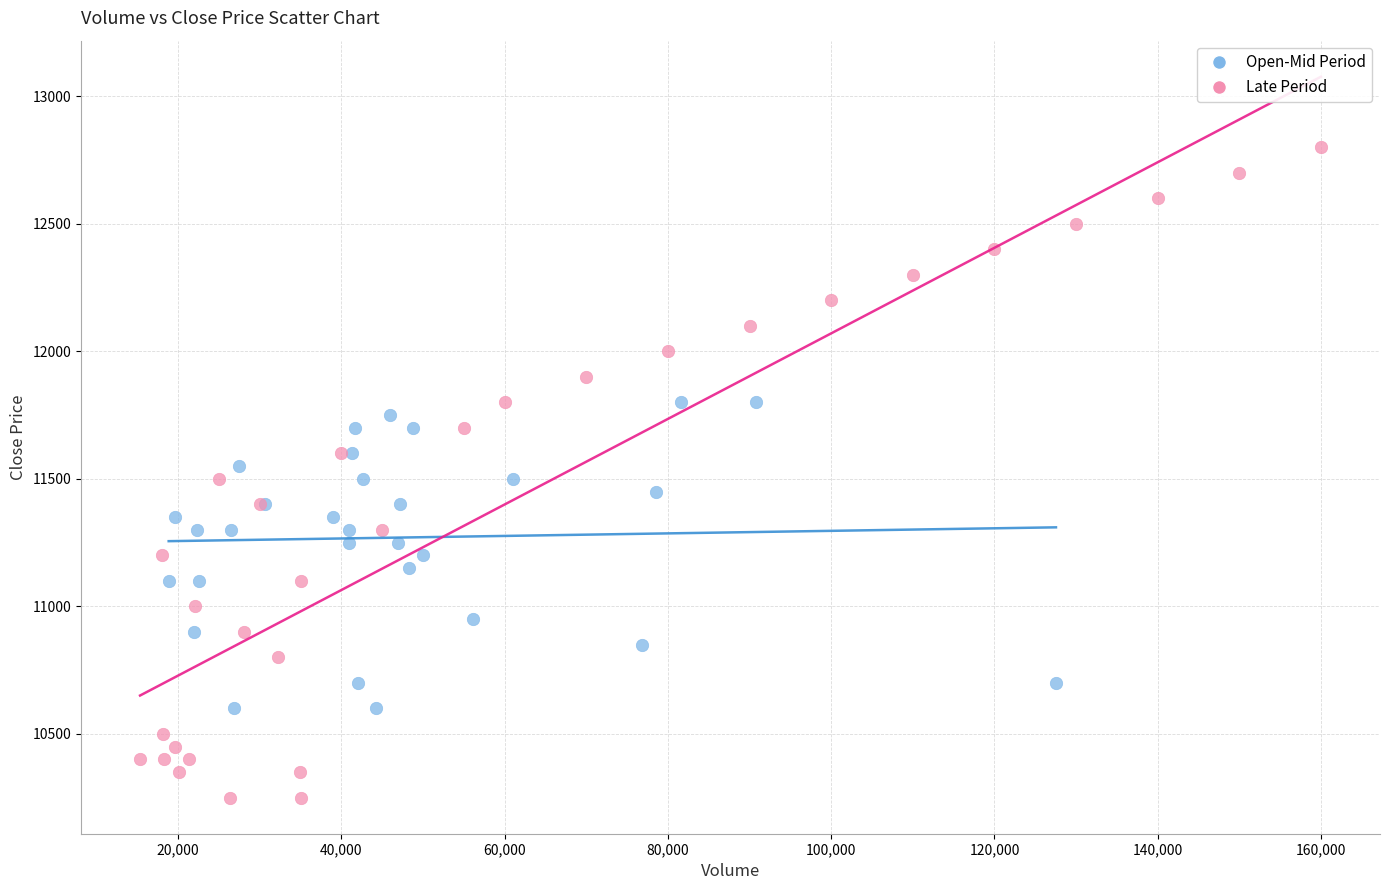

Which series contains the lowest Y value?

Late Period